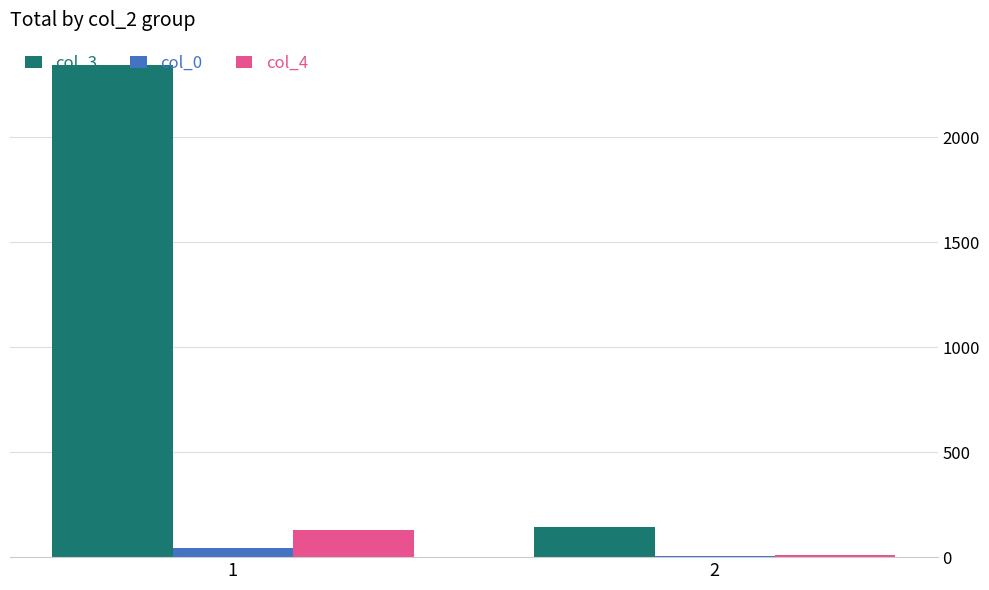

Reading left to right, transcribe all the data shown in this chart.

col_3: 1=2347	2=145
col_0: 1=42	2=6
col_4: 1=131	2=9